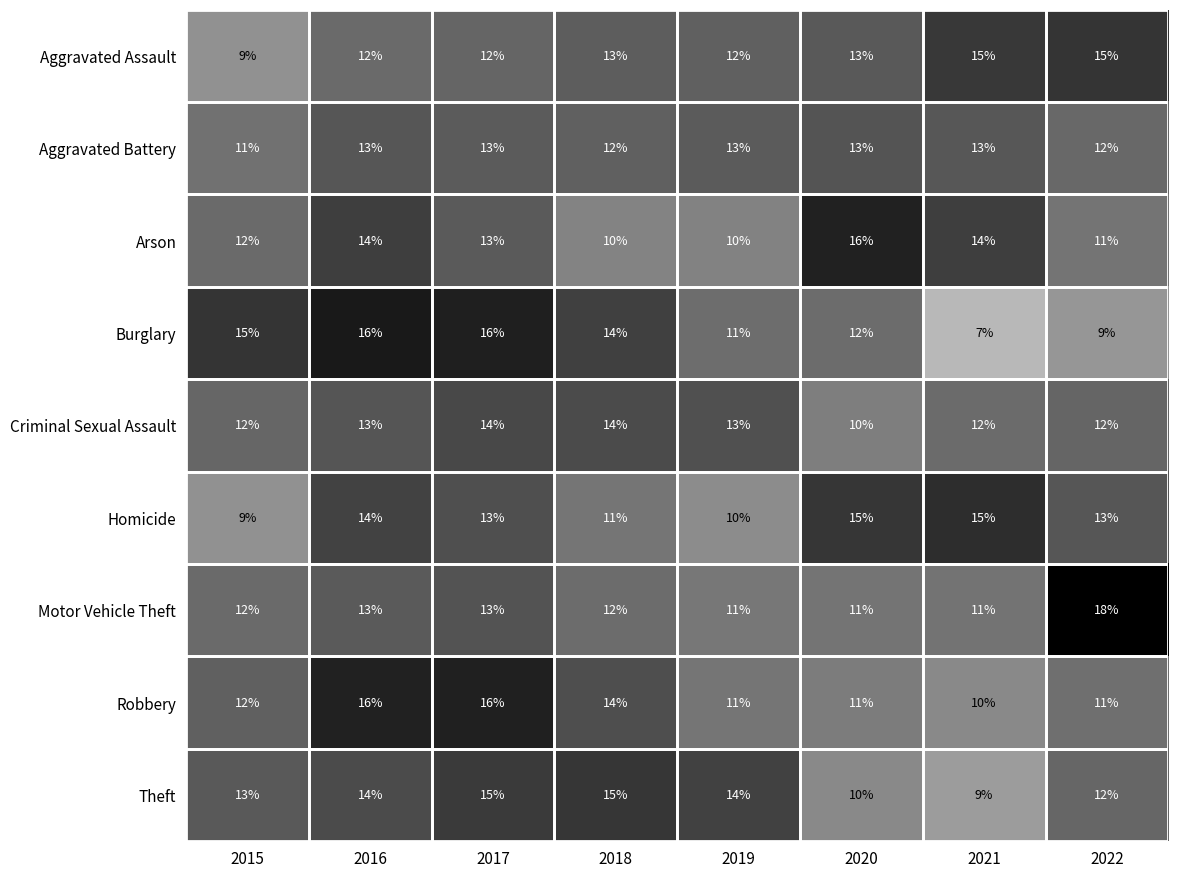

Between 2020 and 2021, which series saw the biggest shift?

Burglary